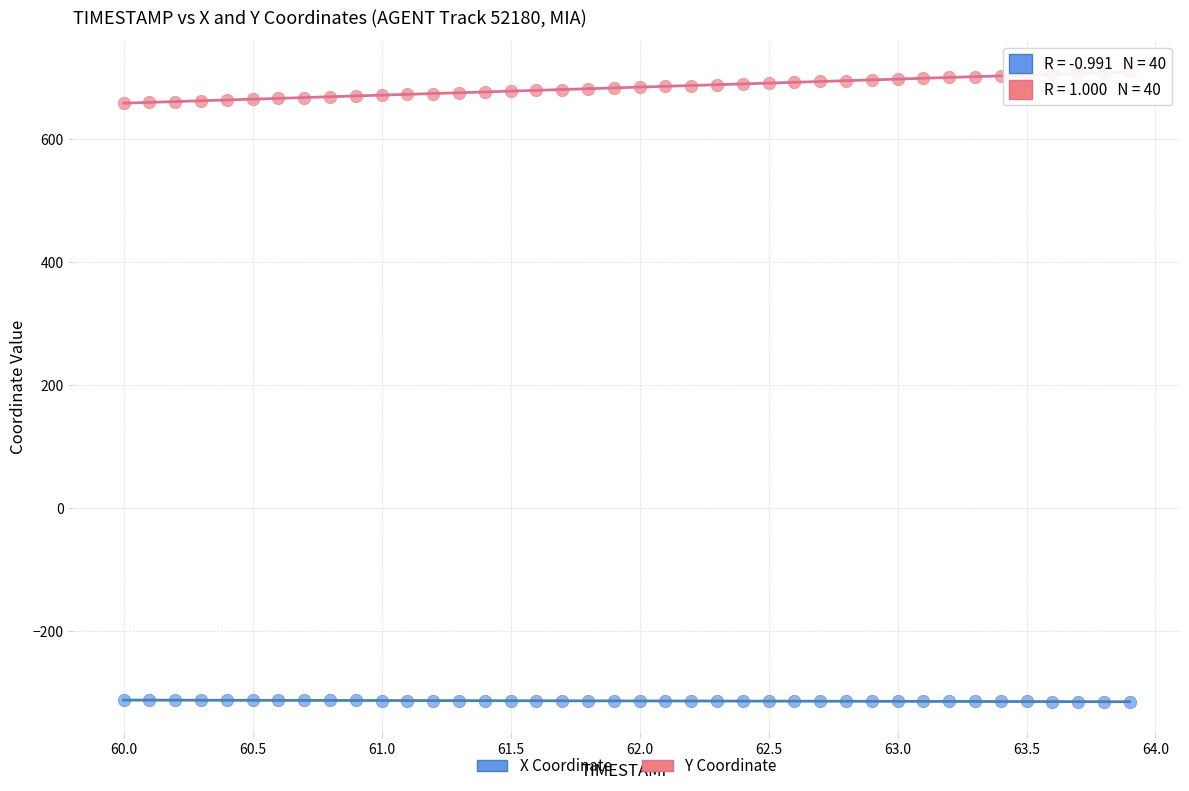

What are all the series names shown in the legend?

X Coordinate, Y Coordinate